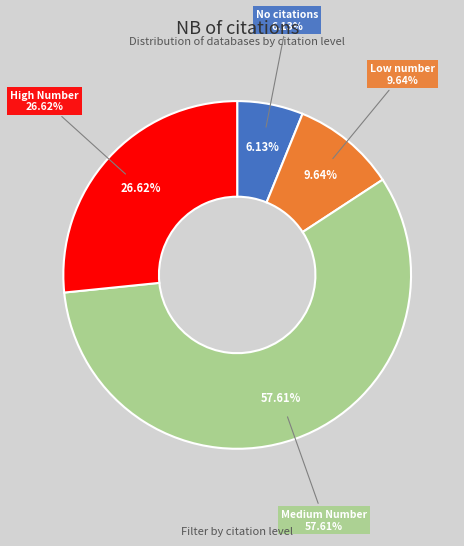

Is the sum of No citations and Medium Number greater than half?

Yes